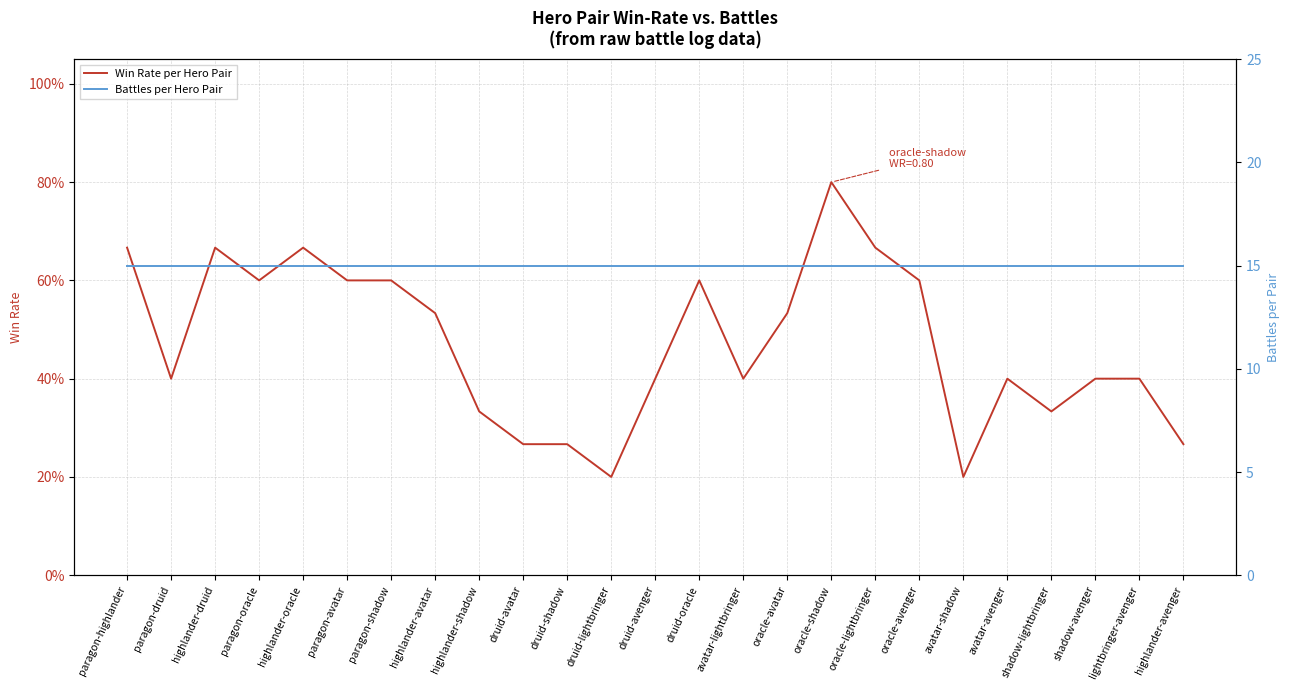

At how many categories does at least one series exceed 13?

25